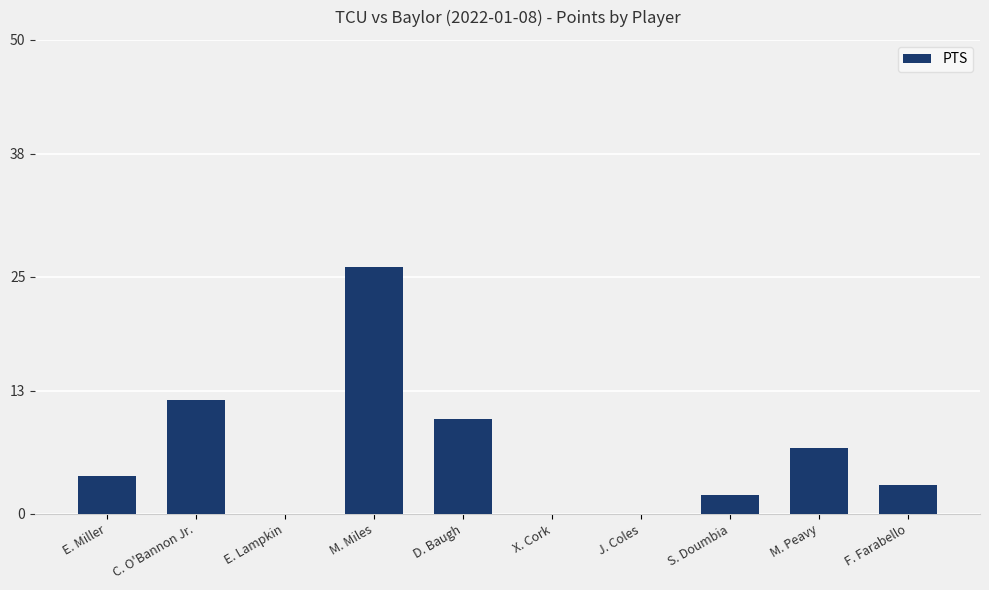

The chart shows a value of 5 at F. Farabello. True or false?

False